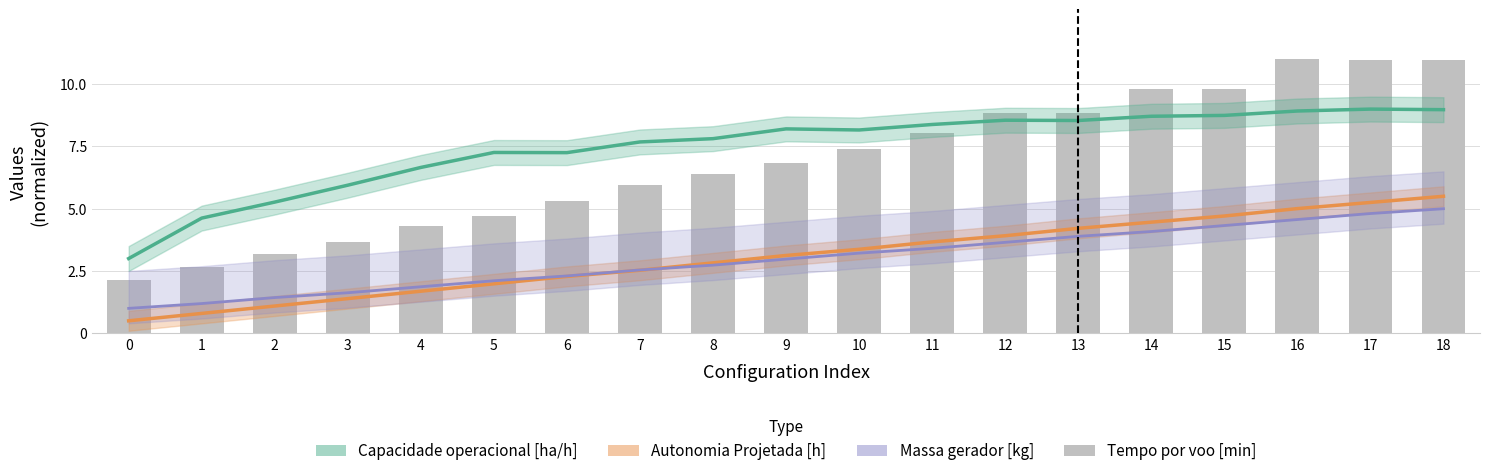

Reading left to right, extract all data points from this chart.

Capacidade operacional [ha/h]: 0=3.0	1=4.6	2=5.3	3=5.9	4=6.7	5=7.3	6=7.3	7=7.7	8=7.8	9=8.2	10=8.2	11=8.4	12=8.6	13=8.5	14=8.7	15=8.7	16=8.9	17=9.0	18=9.0
Autonomia Projetada [h]: 0=0.5	1=0.8	2=1.1	3=1.4	4=1.7	5=2.0	6=2.3	7=2.5	8=2.8	9=3.1	10=3.4	11=3.7	12=3.9	13=4.2	14=4.5	15=4.7	16=5.0	17=5.3	18=5.5
Massa gerador [kg]: 0=1.0	1=1.2	2=1.4	3=1.6	4=1.9	5=2.1	6=2.3	7=2.5	8=2.7	9=3.0	10=3.2	11=3.4	12=3.7	13=3.9	14=4.1	15=4.3	16=4.6	17=4.8	18=5.0
Tempo por voo [min]: 0=2.1	1=2.7	2=3.2	3=3.7	4=4.3	5=4.7	6=5.3	7=6.0	8=6.4	9=6.8	10=7.4	11=8.1	12=8.8	13=8.8	14=9.8	15=9.8	16=11.0	17=11.0	18=11.0